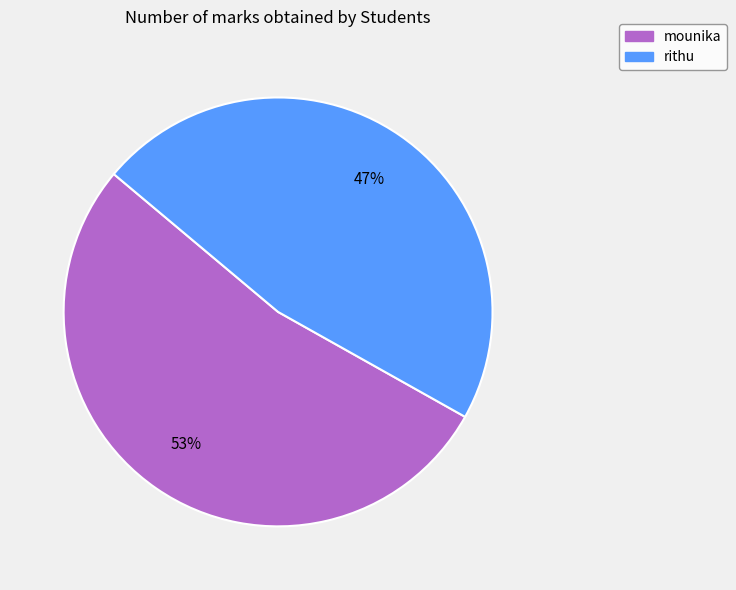

To the nearest percent, what portion does rithu represent?

47%